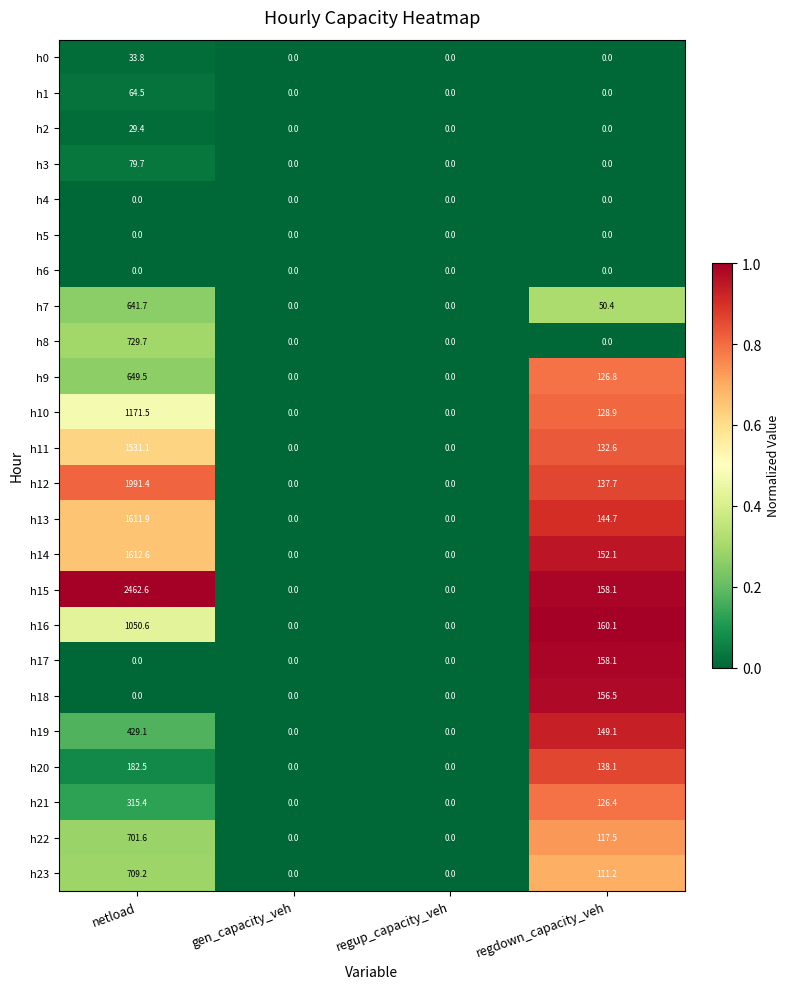

Which series has the largest total across all categories?

h15